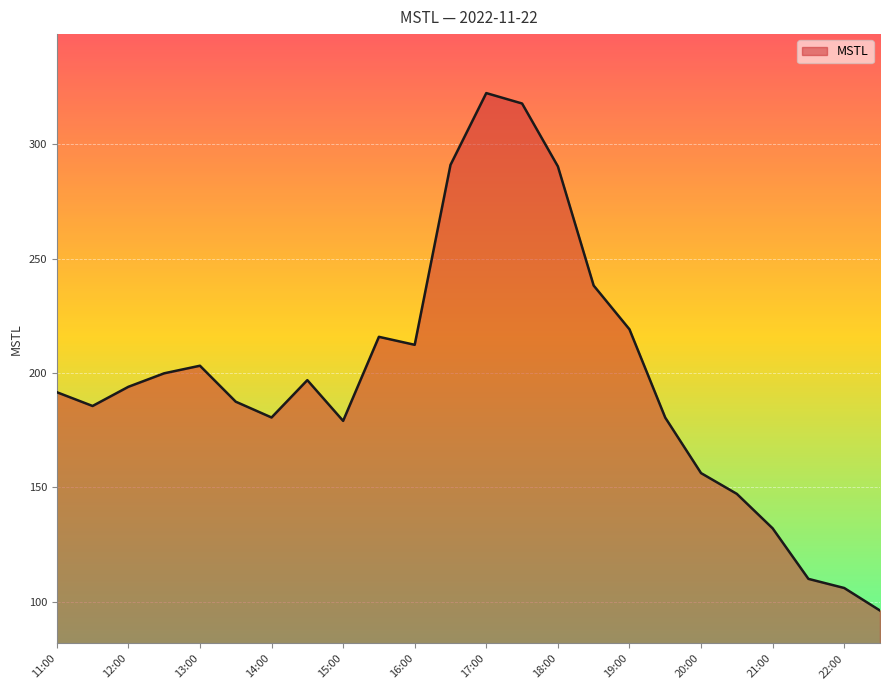

What is the minimum value shown in the chart?

96.1